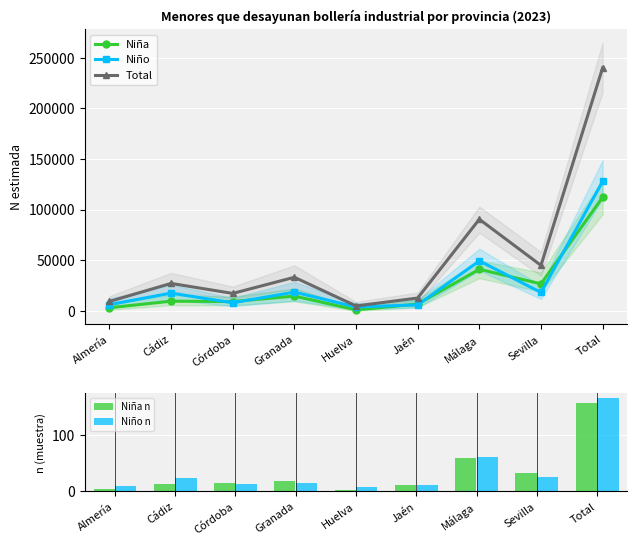

What is the total value across all series at Córdoba?

34550